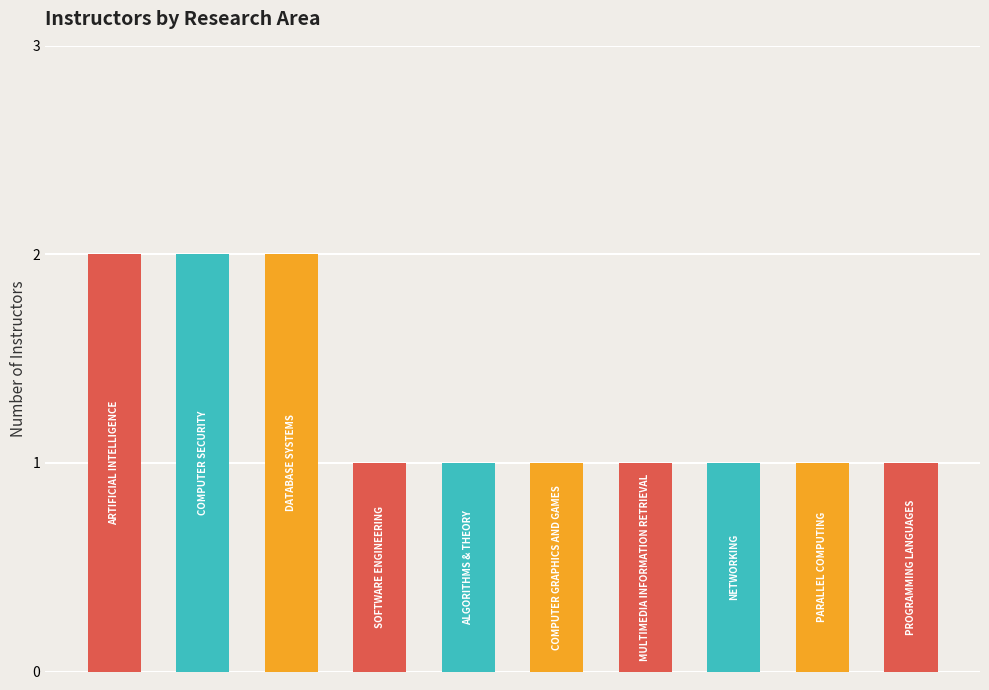

What is the smallest value displayed?

1